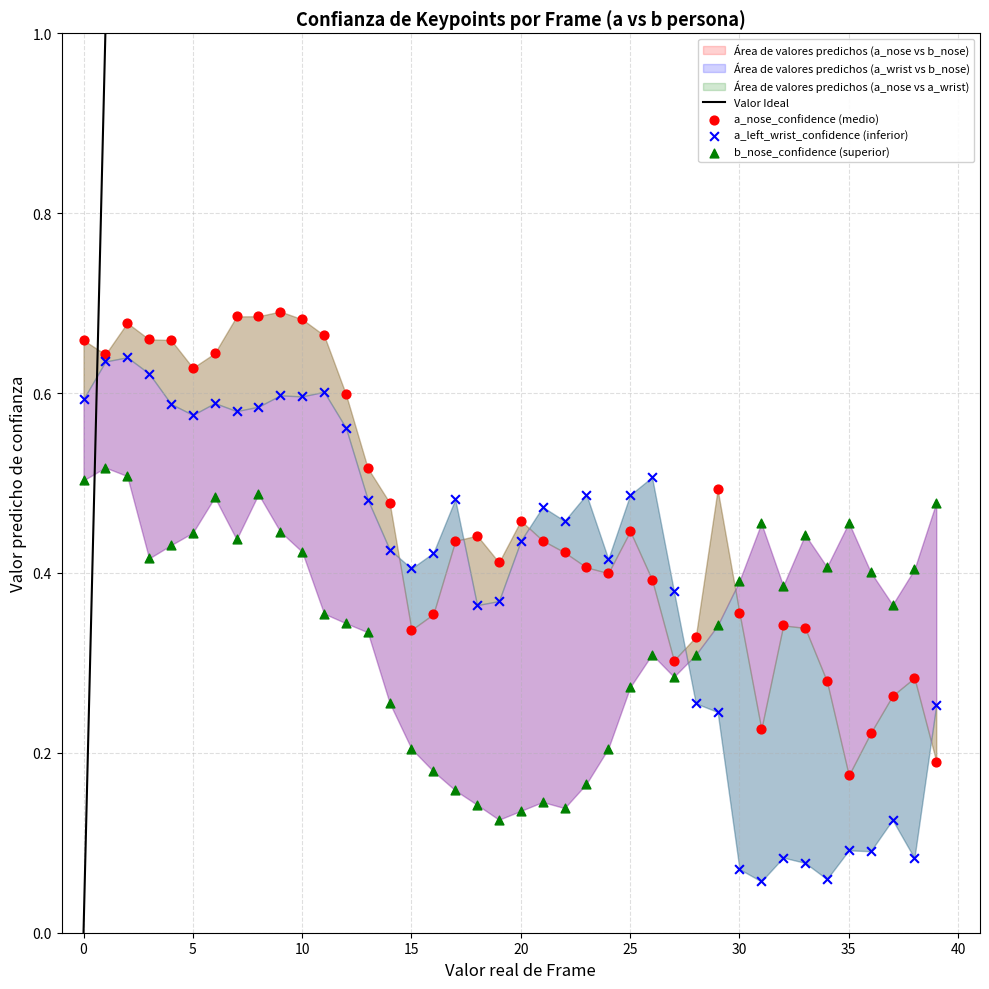

Which series reaches the maximum Y coordinate?

a_nose_confidence (medio)